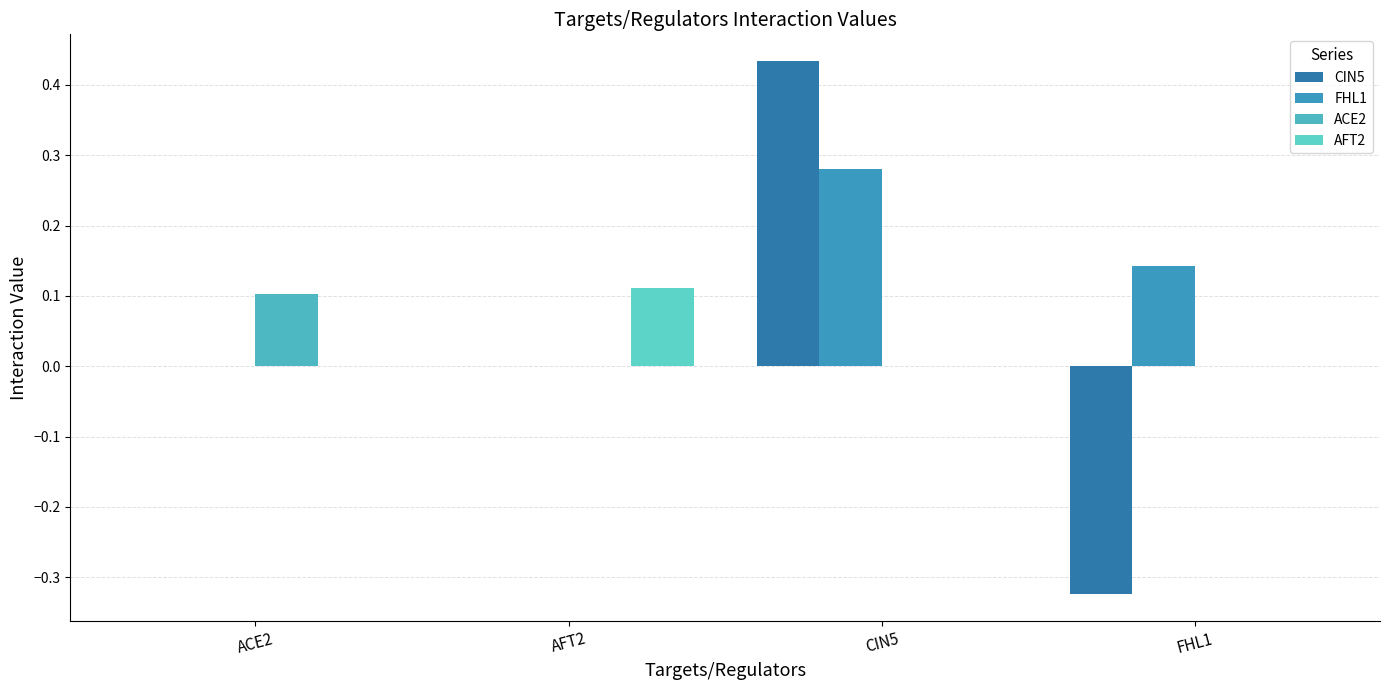

Is it true that CIN5 equals -0.4 at AFT2?

False